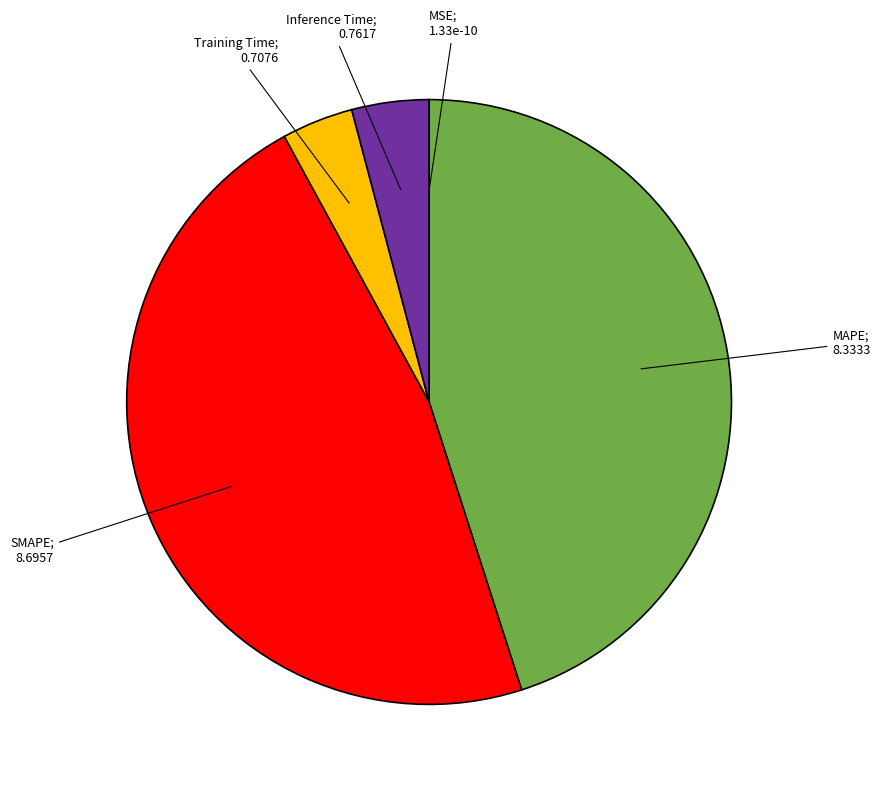

Is there a majority slice in this chart?

No